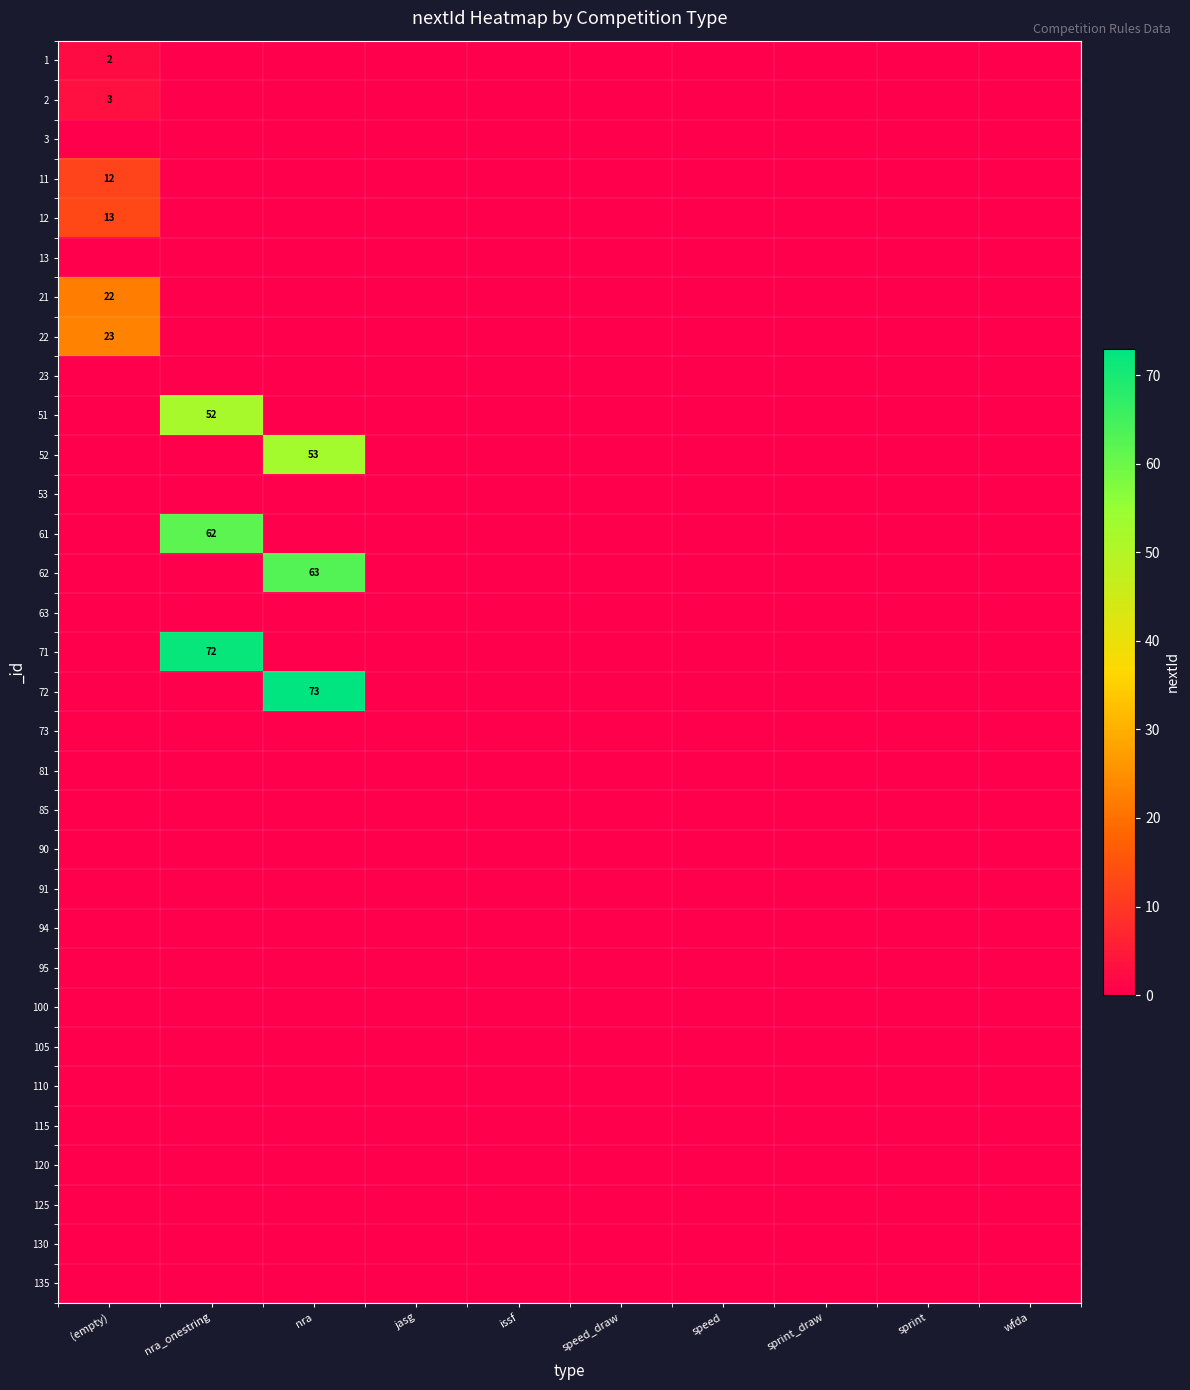

Between sprint_draw and (empty), which is larger?

(empty)